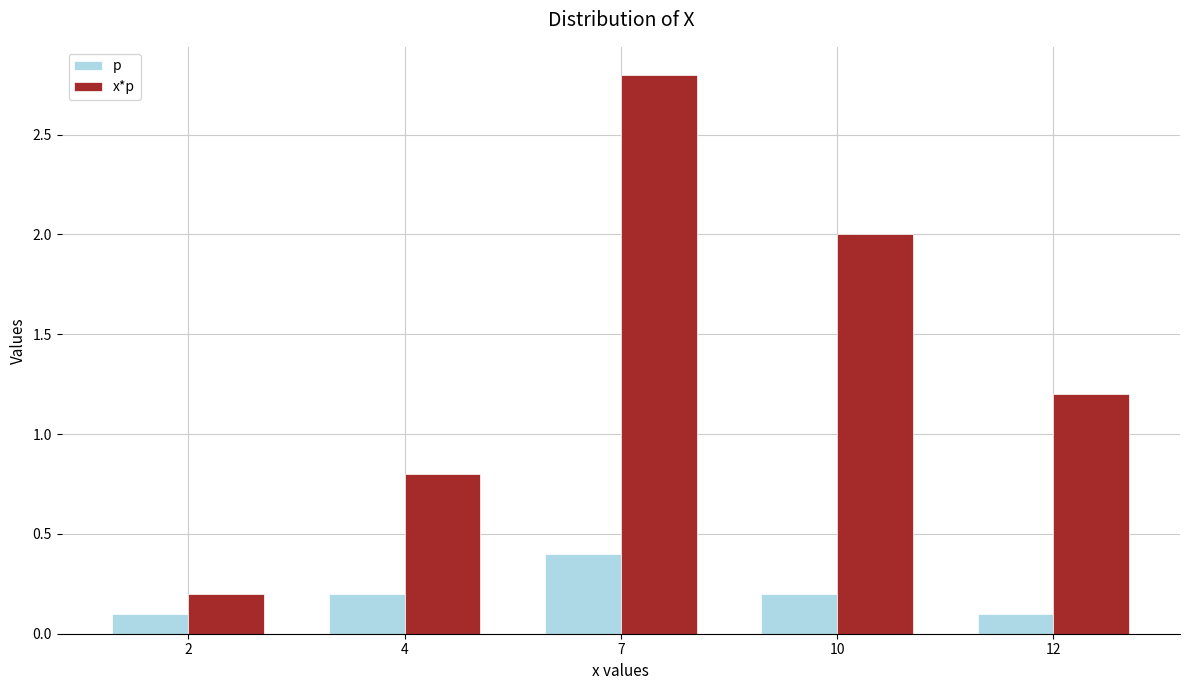

Reading left to right, extract all data points from this chart.

p: 0.1	0.2	0.4	0.2	0.1
x*p: 0.2	0.8	2.8	2.0	1.2